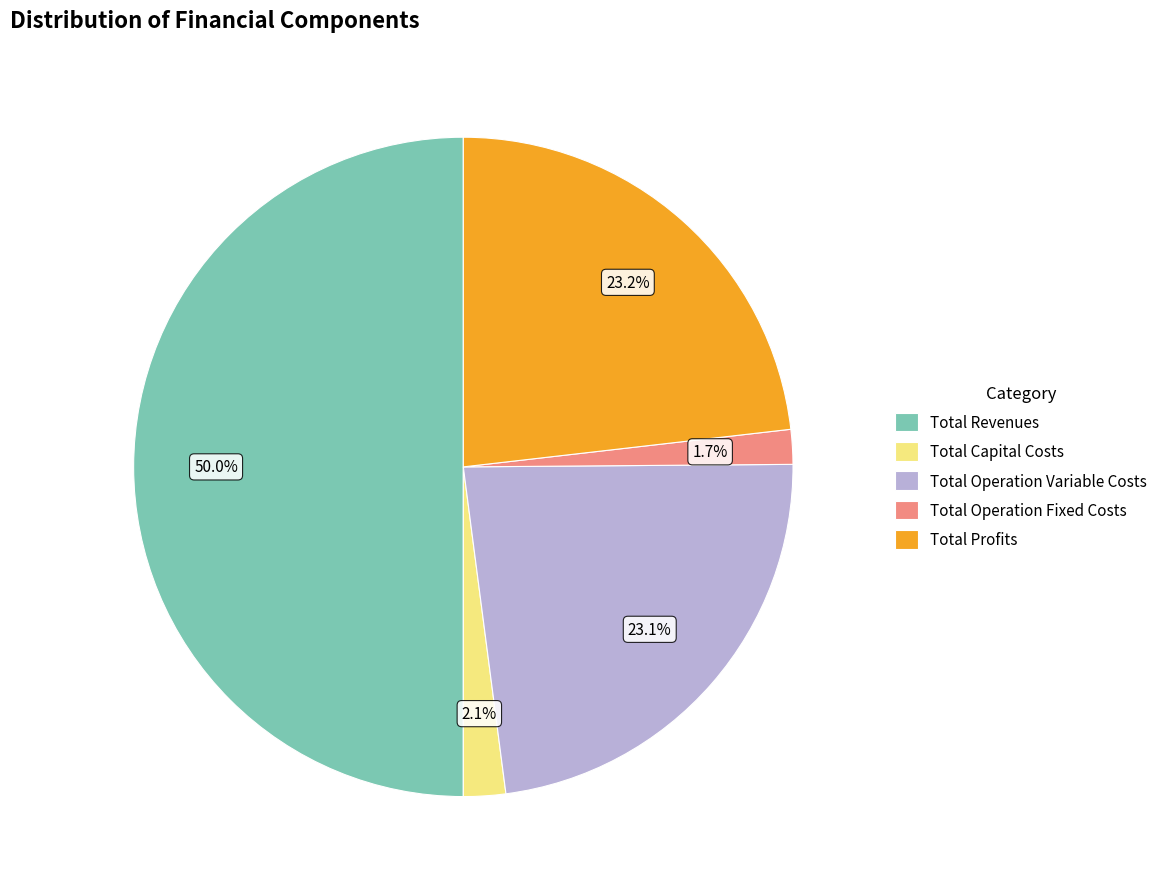

To the nearest percent, what portion does Total Profits represent?

23%